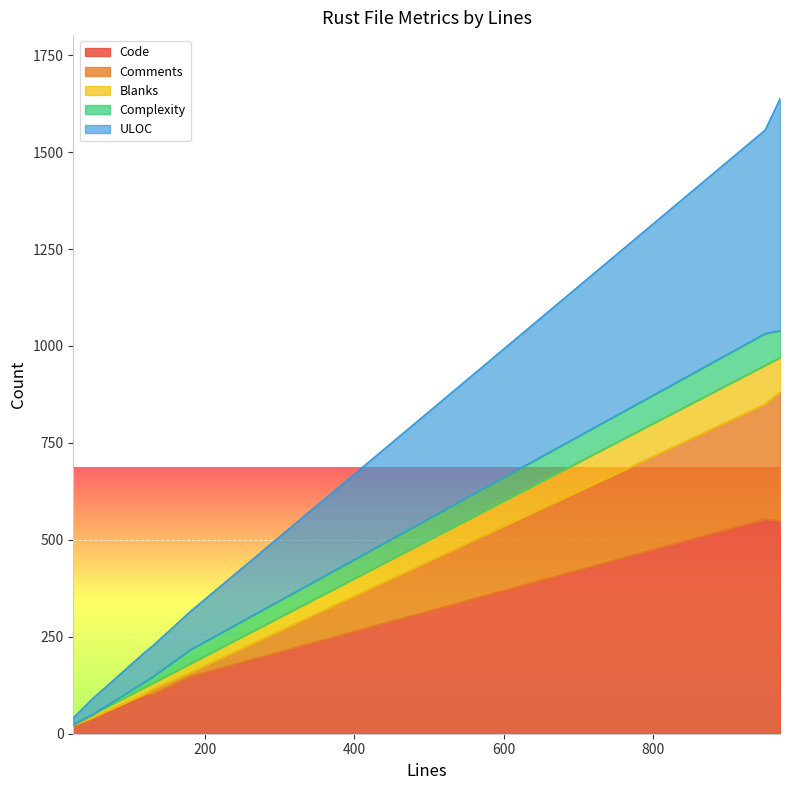

What is the maximum value for Code?

554